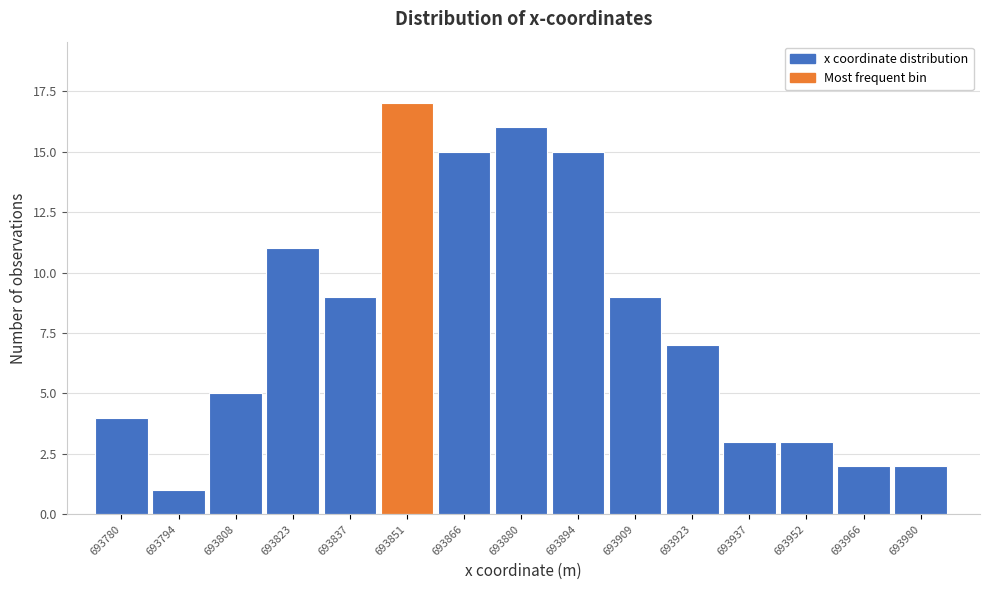

Reading left to right, extract all data points from this chart.

4	1	5	11	9	17	15	16	15	9	7	3	3	2	2